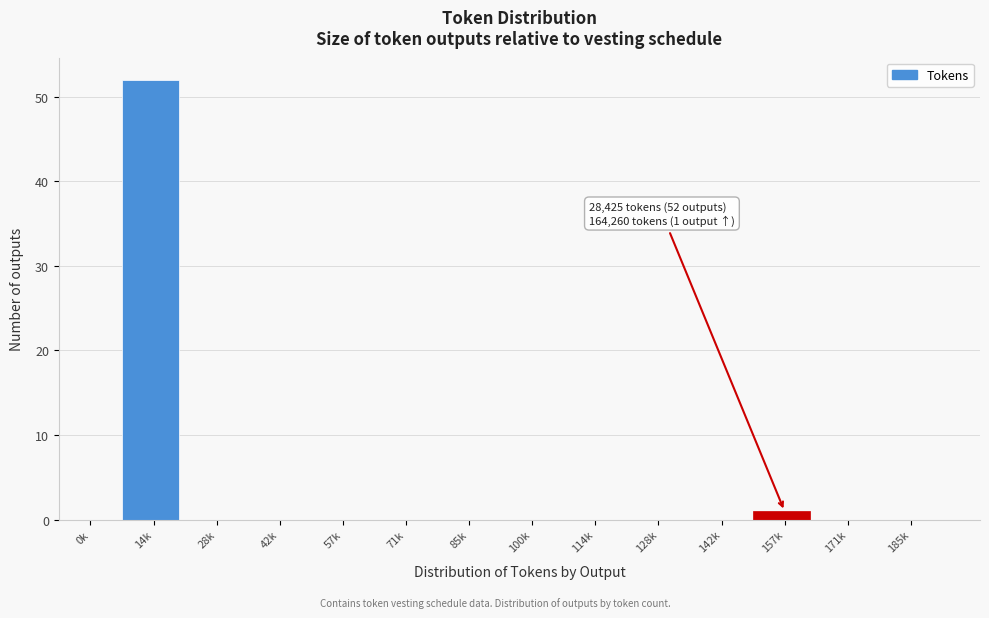

Reading right to left, what are all the values shown in this chart?

185k=0	171k=0	157k=1	142k=0	128k=0	114k=0	100k=0	85k=0	71k=0	57k=0	42k=0	28k=0	14k=52	0k=0